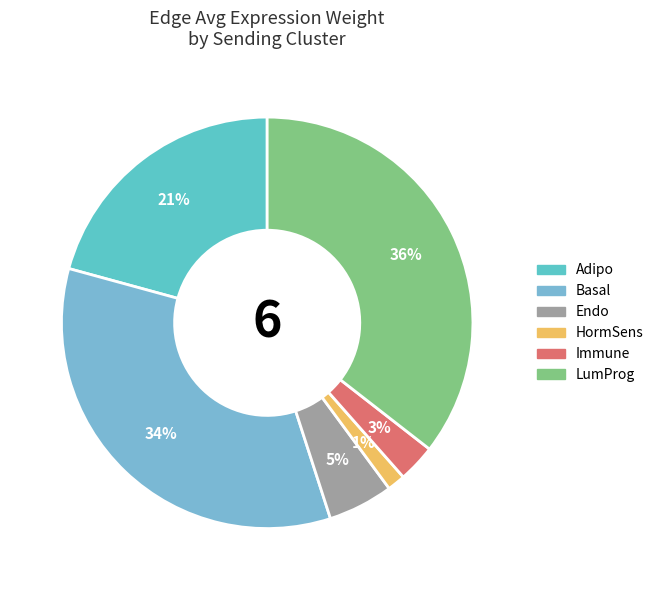

How many segments does this pie chart have?

6